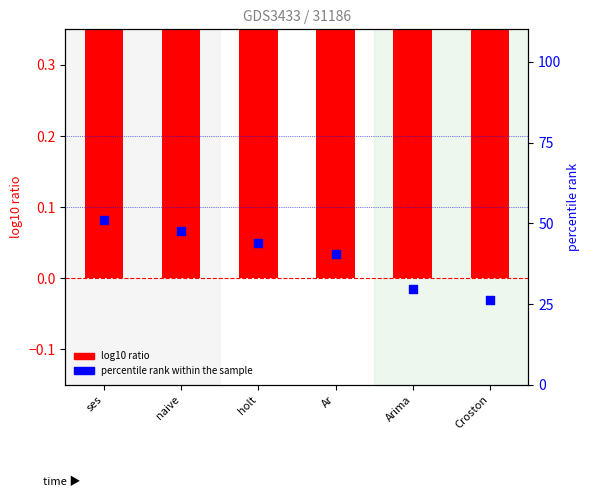

Which series has the largest Y range (max minus min)?

percentile rank within the sample